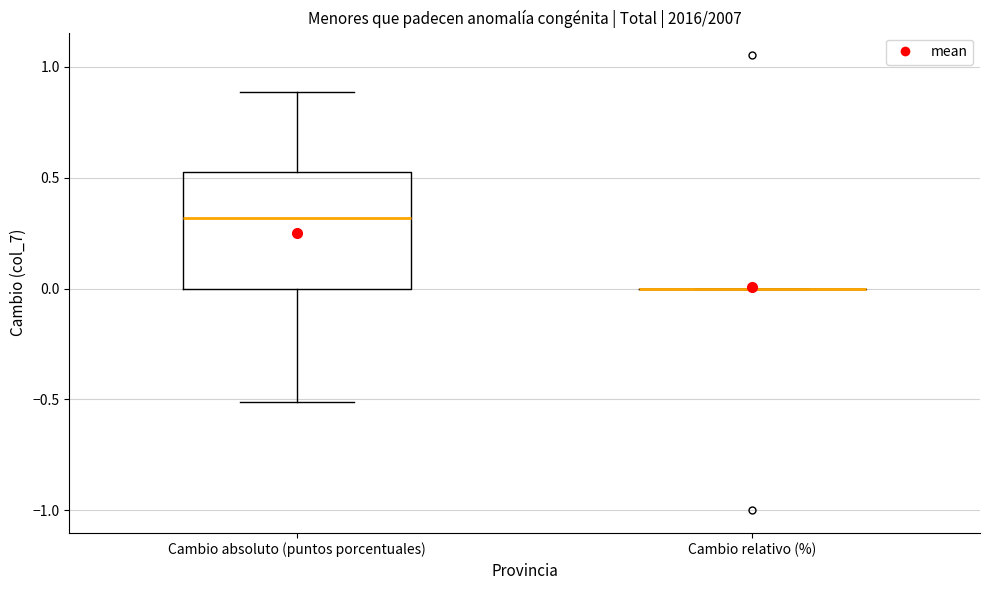

Reading left to right, transcribe this box plot: for each box, give where its median line is, the range the box spans, and where its two whiskers end, as read against the y-axis. The values are not printed on the chart, so give them approximately, as read against the axis.

Cambio absoluto (puntos porcentuales): median 0.3, box 0.0 to 0.5, whiskers -0.5 to 0.9
Cambio relativo (%): box collapsed to a line at 0.0, whiskers 0.0 to 0.0